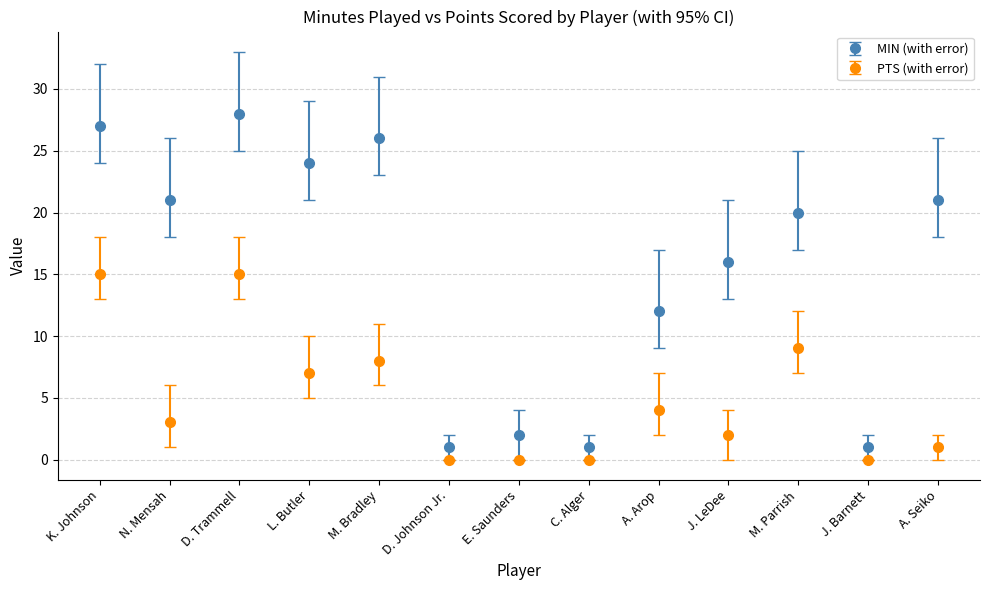

What are all the series names shown in the legend?

MIN (with error), PTS (with error)